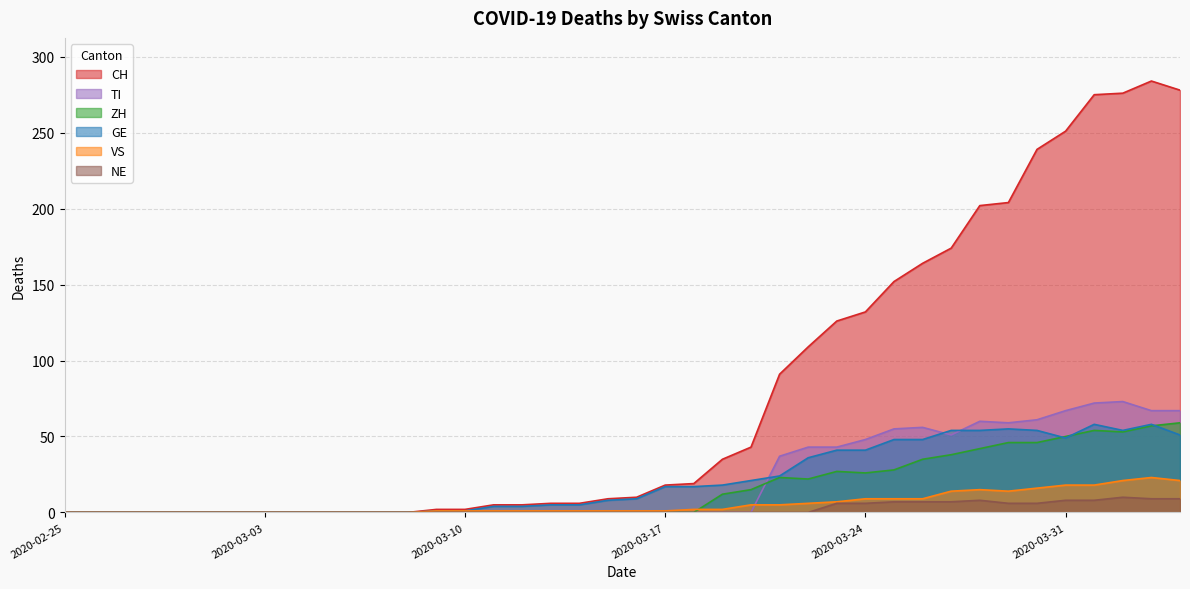

Which series has the largest total across all categories?

CH